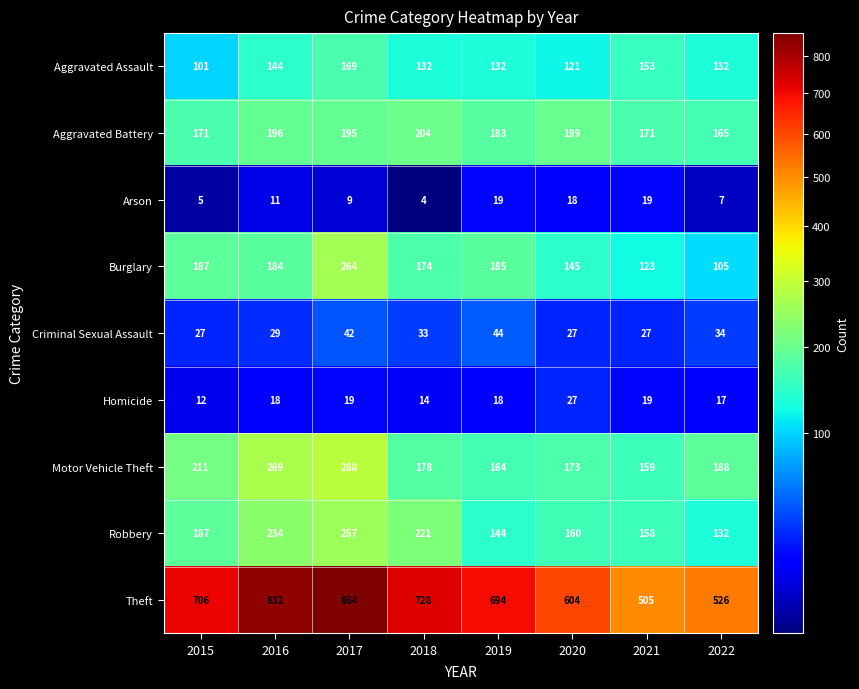

Which category has the highest value across all series?

2017